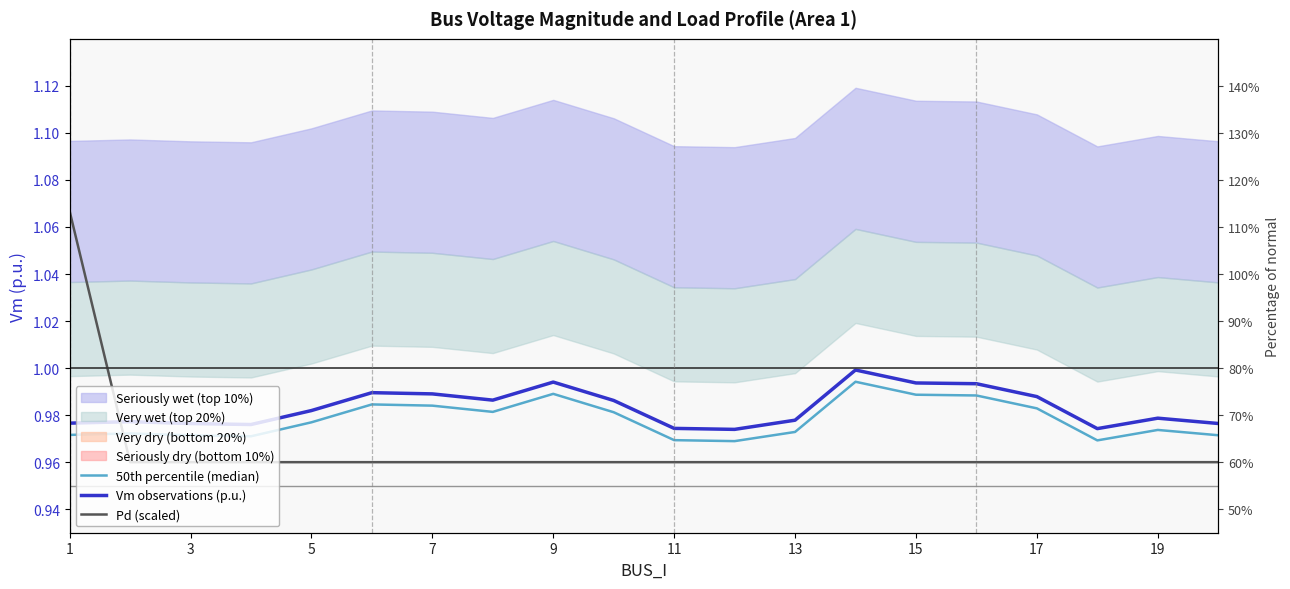

At how many categories does at least one series exceed 0?

20